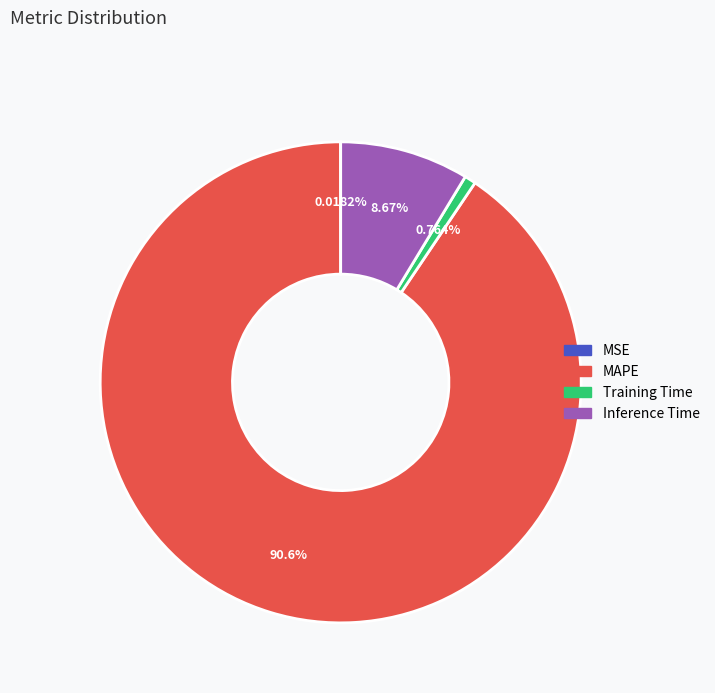

Which slice is the largest?

MAPE